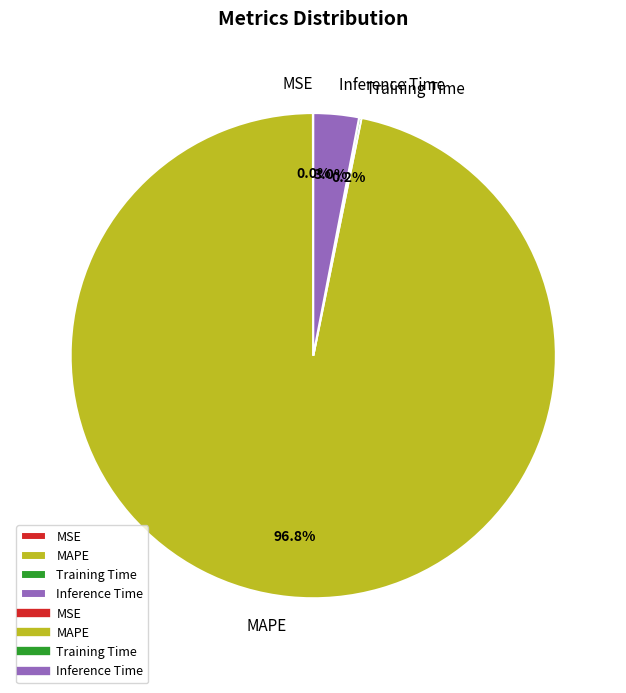

How much of the chart is everything except Inference Time?

97.0%